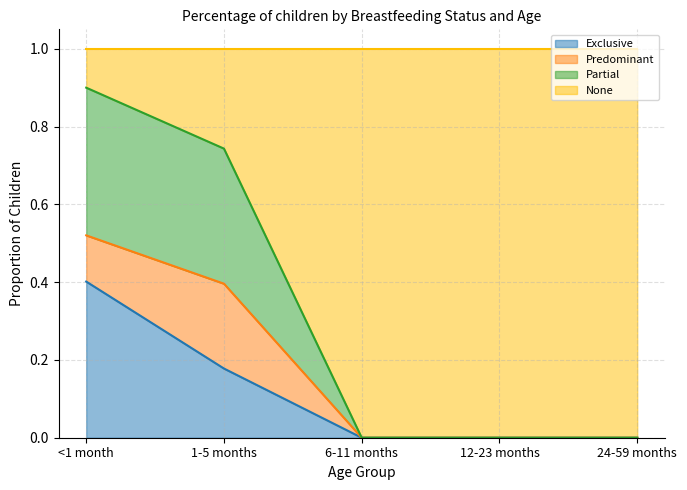

Which category has the highest value in the Exclusive series?

<1 month